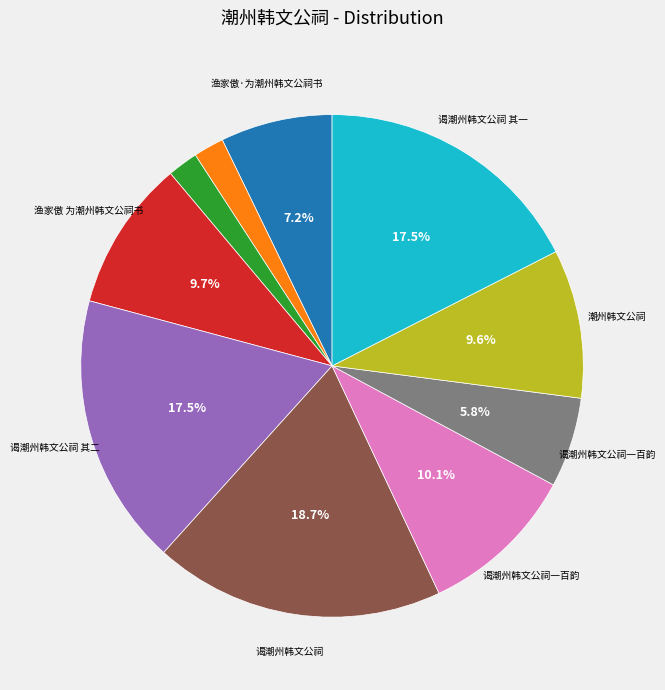

Is there any slice that represents more than half of the pie?

No